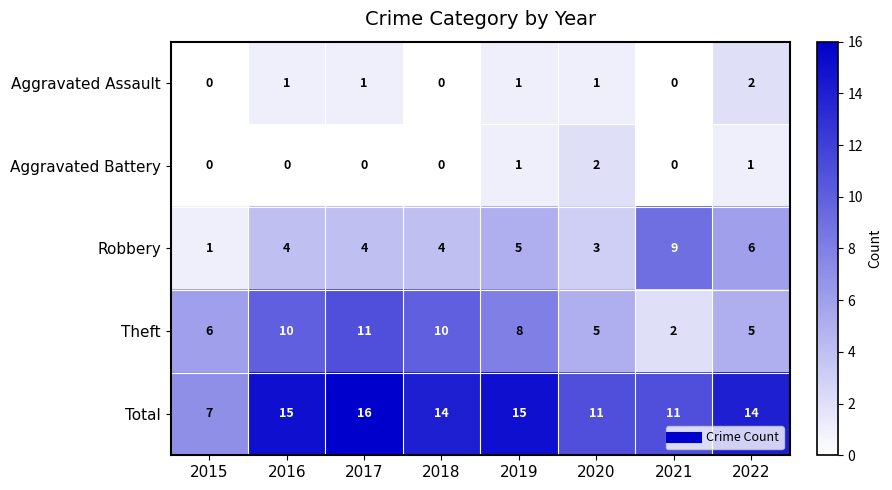

Which series changed the most between 2020 and 2021?

Robbery